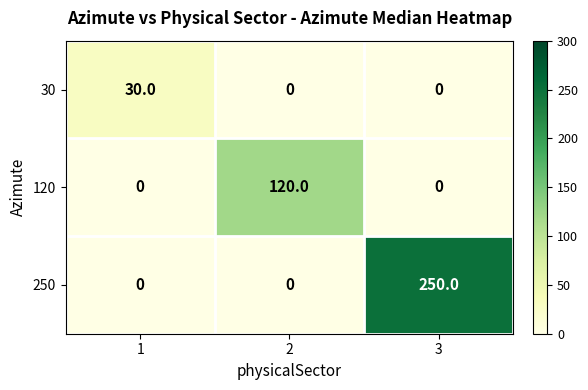

Count the number of categories in the chart.

3